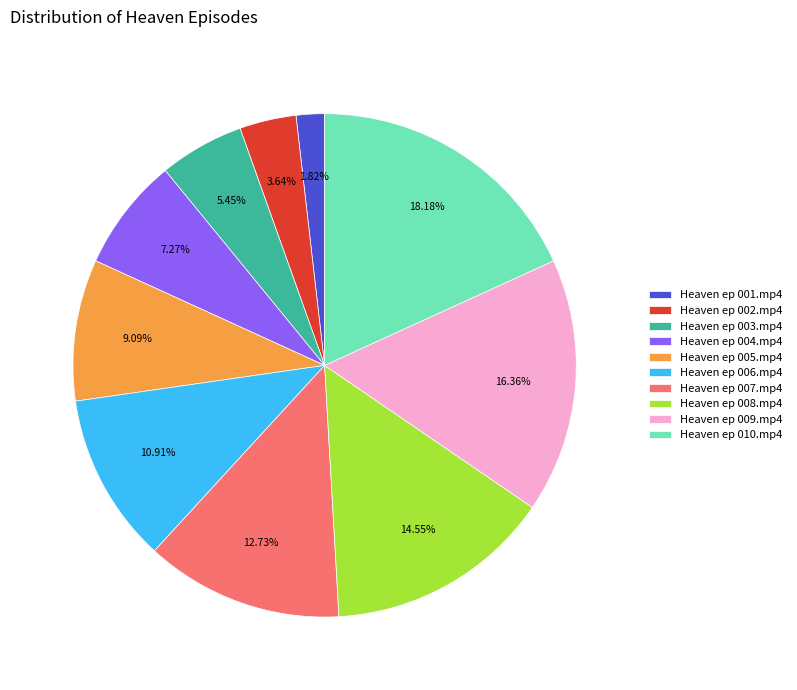

How much of the chart is everything except Heaven ep 005.mp4?

90.9%